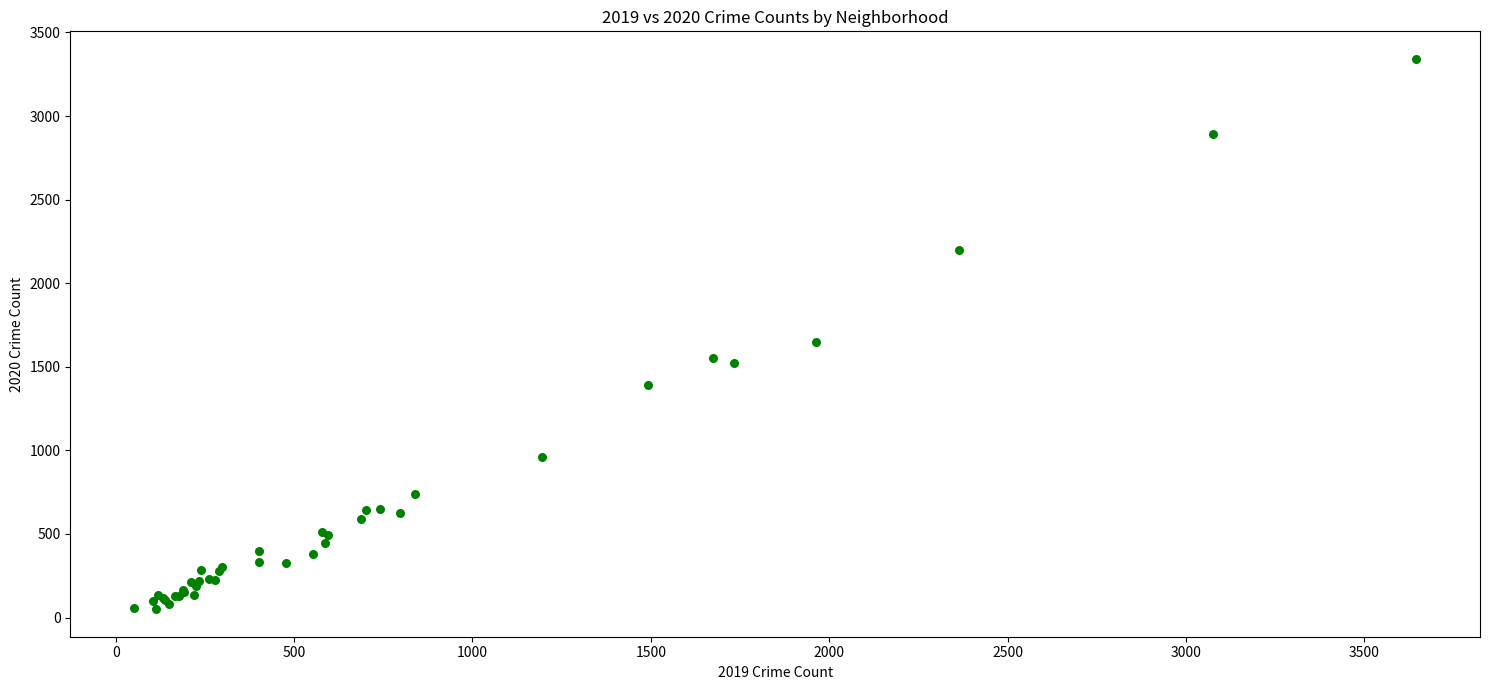

What Y value in the scatter plot is closest to 1696?

1647